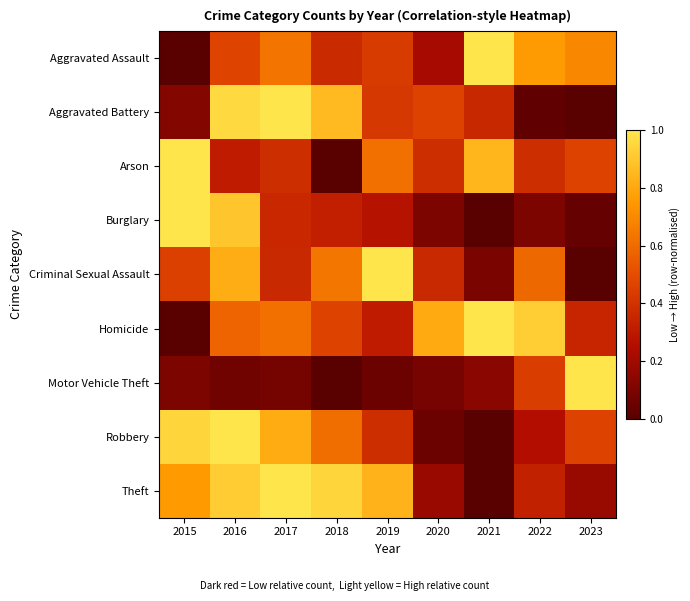

Reading left to right, what are all the values shown in this chart?

Aggravated Assault: 2015=0.0	2016=0.5	2017=0.6	2018=0.4	2019=0.4	2020=0.2	2021=1.0	2022=0.8	2023=0.7
Aggravated Battery: 2015=0.1	2016=1.0	2017=1.0	2018=0.9	2019=0.4	2020=0.5	2021=0.4	2022=0.0	2023=0.0
Arson: 2015=1.0	2016=0.3	2017=0.4	2018=0.0	2019=0.6	2020=0.4	2021=0.8	2022=0.4	2023=0.5
Burglary: 2015=1.0	2016=0.9	2017=0.4	2018=0.3	2019=0.3	2020=0.1	2021=0.0	2022=0.1	2023=0.0
Criminal Sexual Assault: 2015=0.5	2016=0.8	2017=0.4	2018=0.6	2019=1.0	2020=0.4	2021=0.1	2022=0.6	2023=0.0
Homicide: 2015=0.0	2016=0.6	2017=0.6	2018=0.5	2019=0.3	2020=0.8	2021=1.0	2022=0.9	2023=0.3
Motor Vehicle Theft: 2015=0.1	2016=0.1	2017=0.1	2018=0.0	2019=0.1	2020=0.1	2021=0.1	2022=0.4	2023=1.0
Robbery: 2015=0.9	2016=1.0	2017=0.8	2018=0.6	2019=0.4	2020=0.1	2021=0.0	2022=0.3	2023=0.5
Theft: 2015=0.8	2016=0.9	2017=1.0	2018=0.9	2019=0.8	2020=0.2	2021=0.0	2022=0.3	2023=0.2